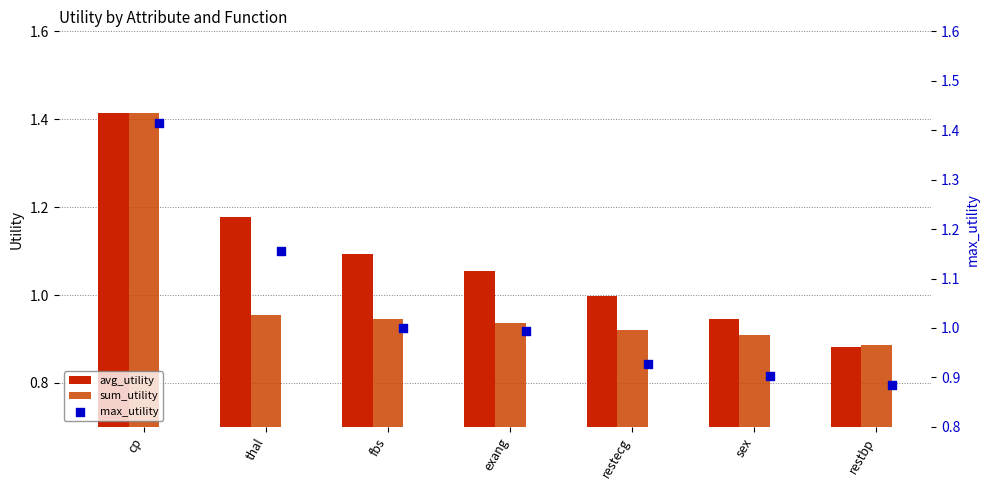

Which series contains the highest Y value?

avg_utility